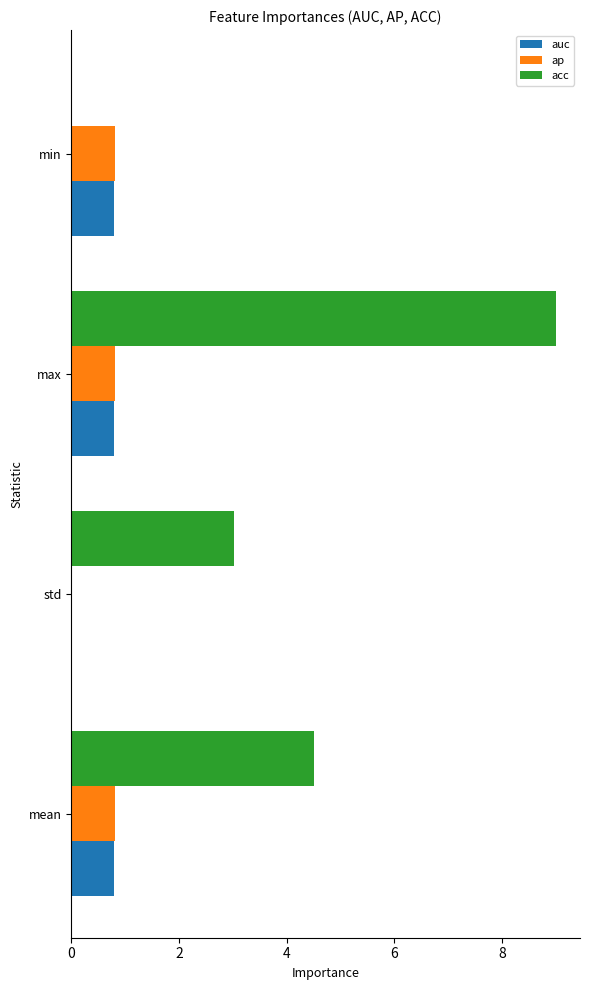

What is the sum of the acc values at min and max?

9.0